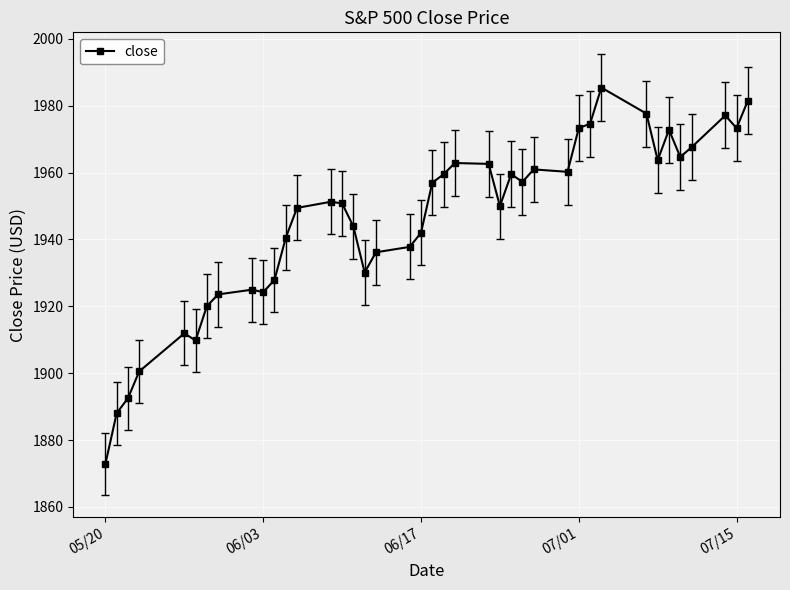

What is the average value?

1945.5